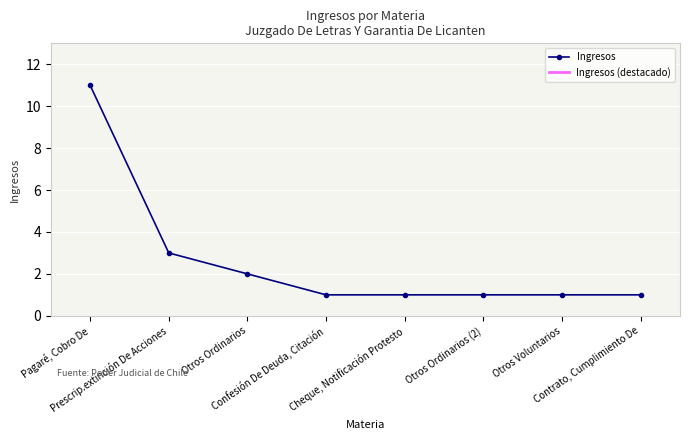

What is the label of the 3rd point from the left?

Otros Ordinarios